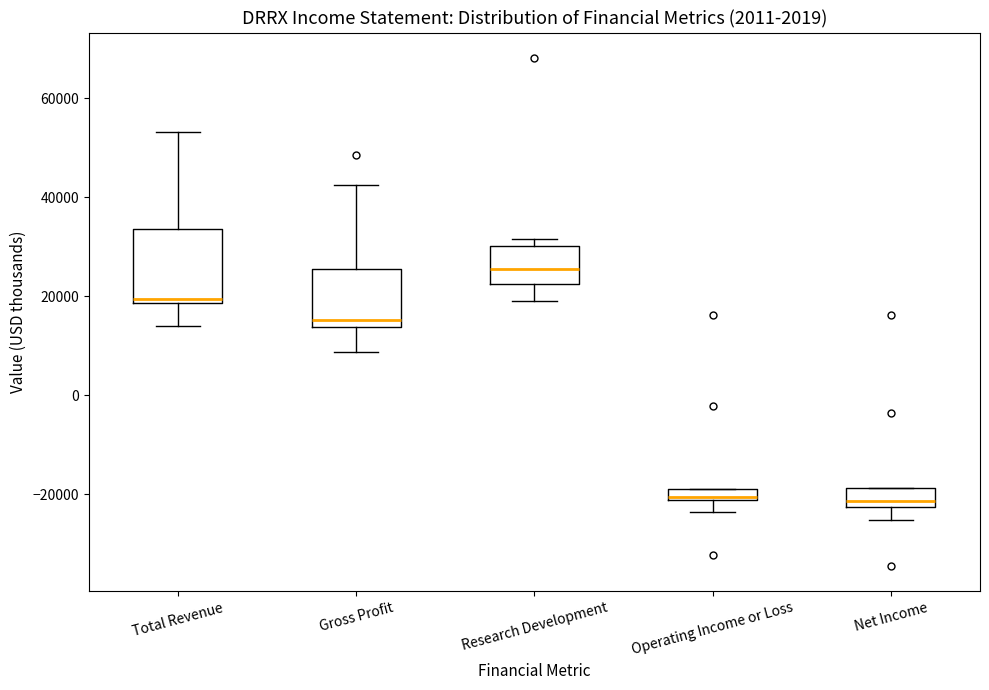

Where does the median line of the box for Gross Profit sit on the y-axis? The values are not printed on the chart, so give them approximately, as read against the axis.

16000